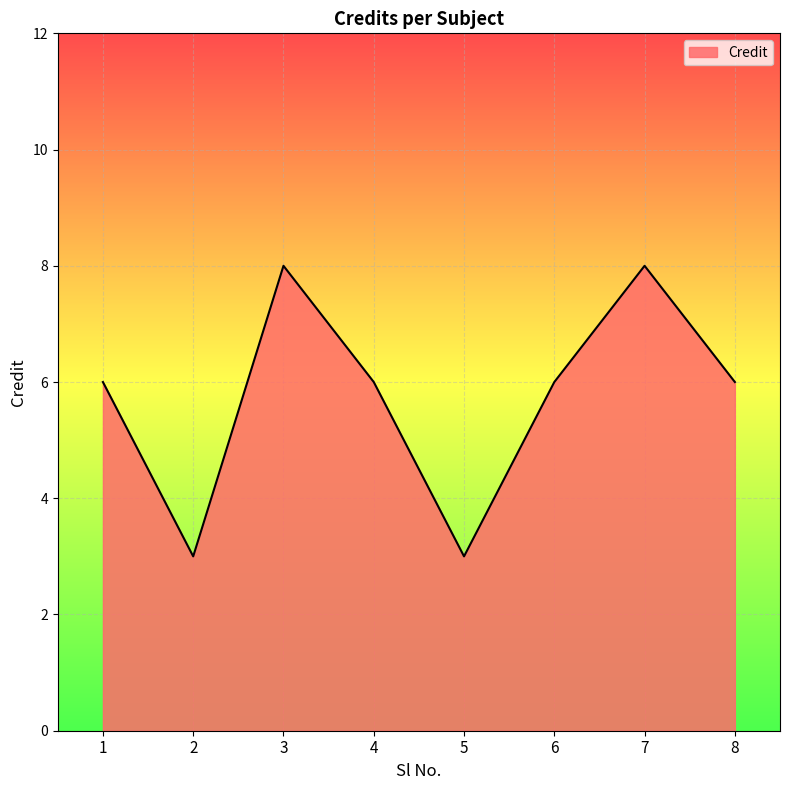

Reading right to left, list all the values displayed in this chart.

6	8	6	3	6	8	3	6